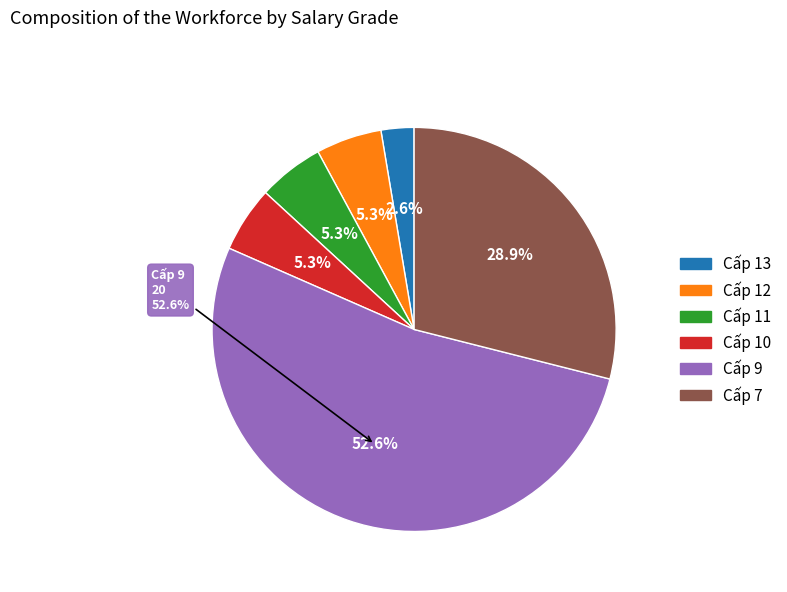

What percentage is the Cấp 12 slice, to the nearest percent?

5%